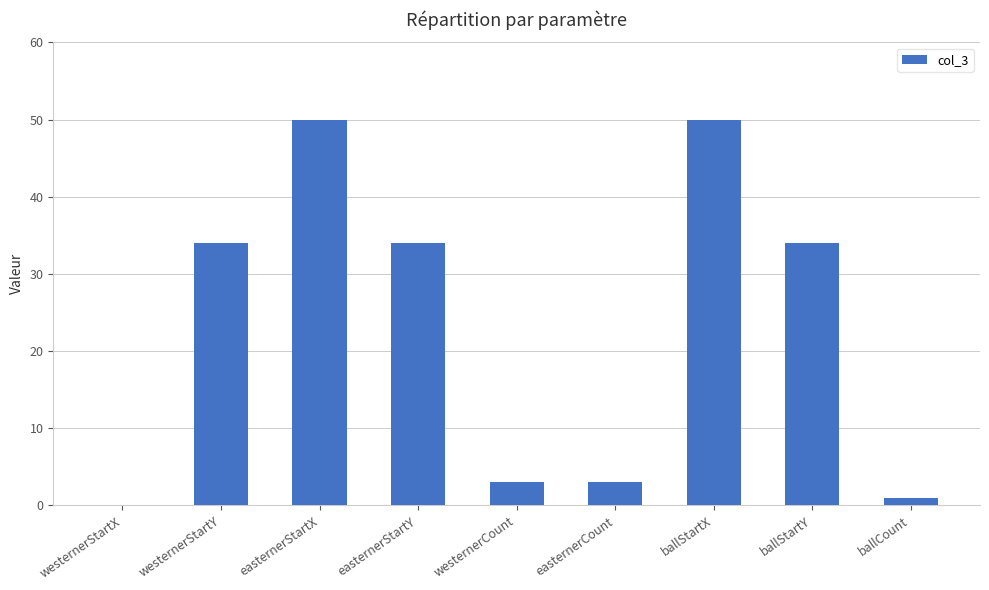

What is the sum of the values at easternerCount and westernerStartX?

3